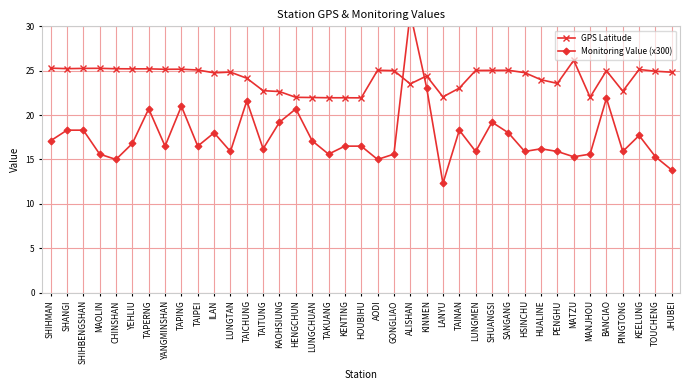

Is it true that GPS Latitude equals 38.7 at KEELUNG?

False